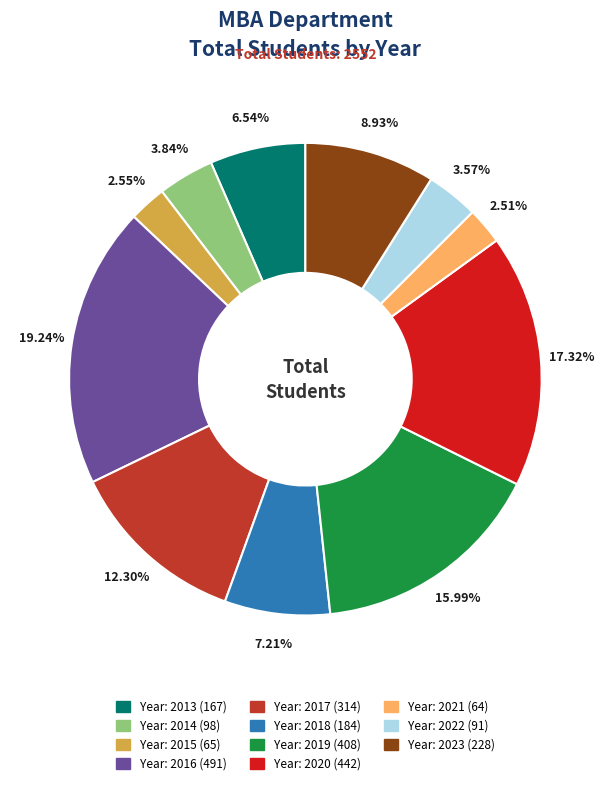

How many segments does this pie chart have?

11